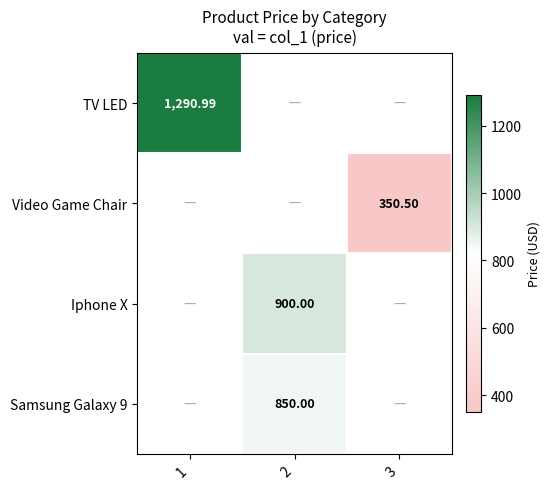

The Video Game Chair series shows 482.0 at 3. True or false?

False